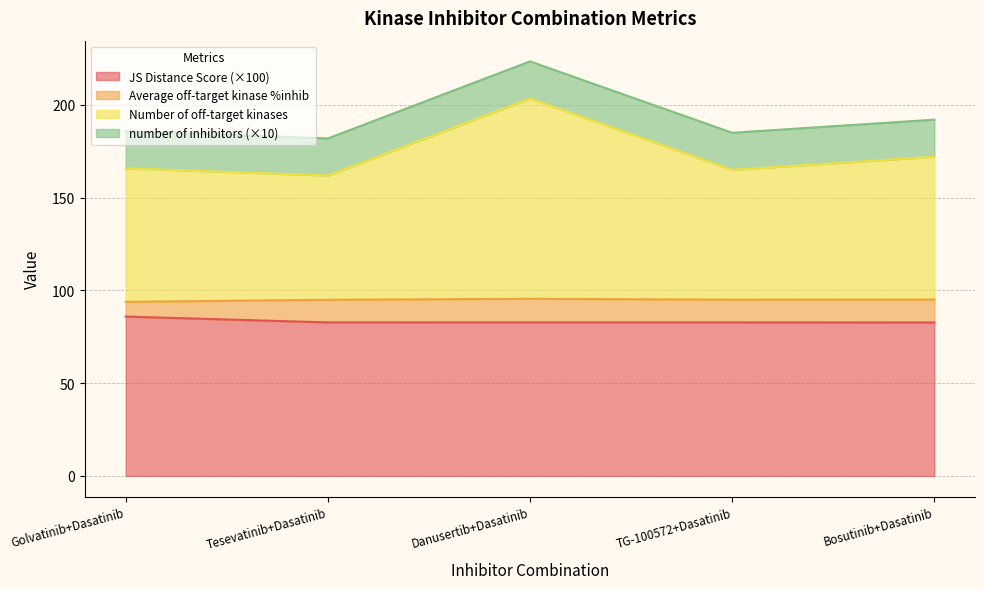

Does the chart have visible grid lines?

Yes